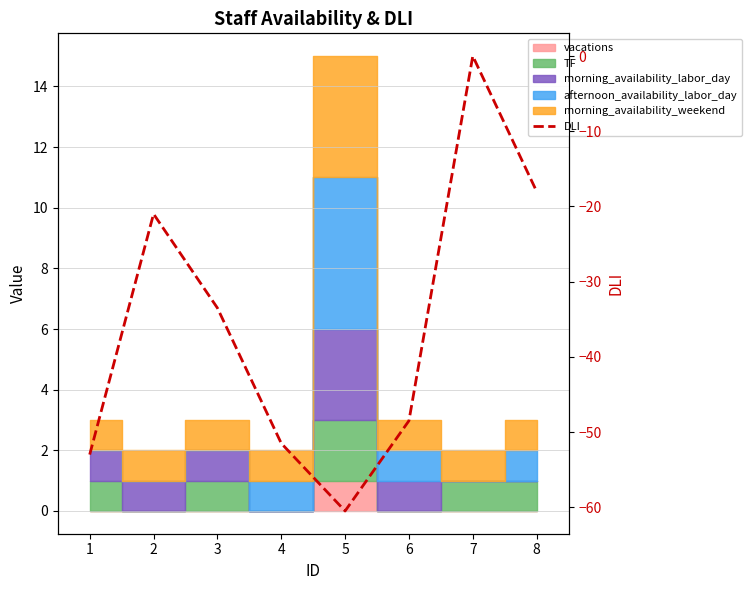

What is the value of the 6th point from the left?

-48.5